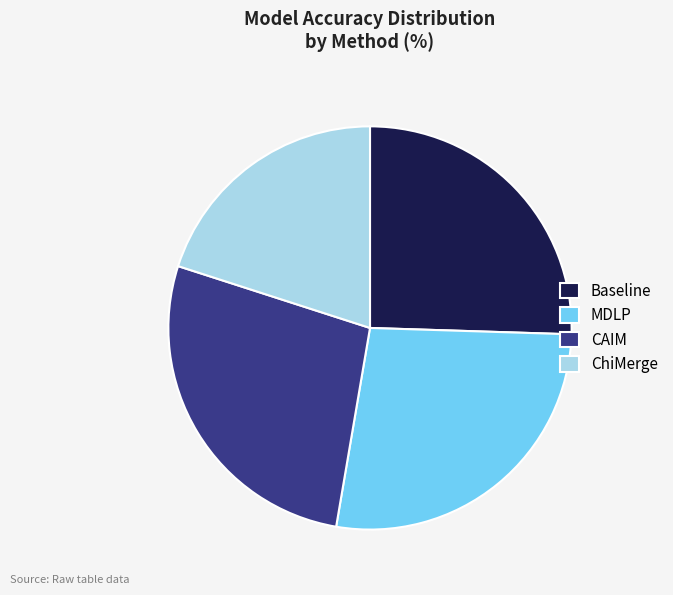

The ChiMerge slice represents 29% of the pie. True or false?

False